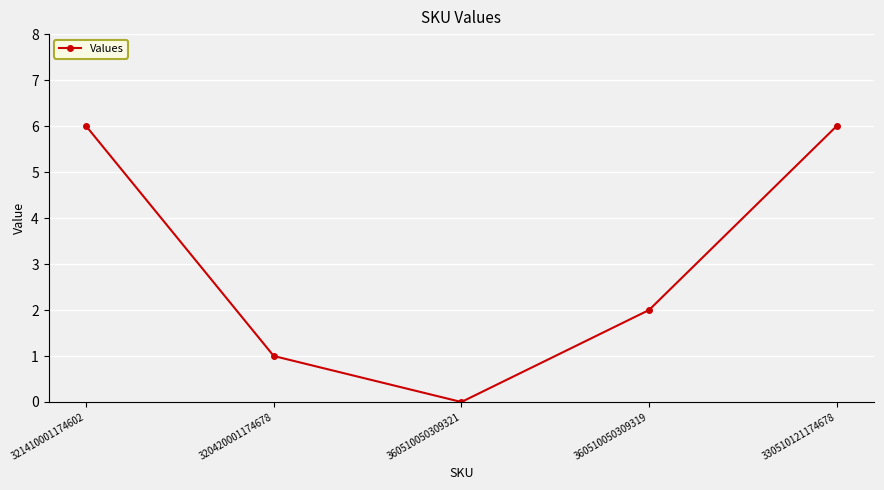

What is the difference between the maximum and minimum values?

6